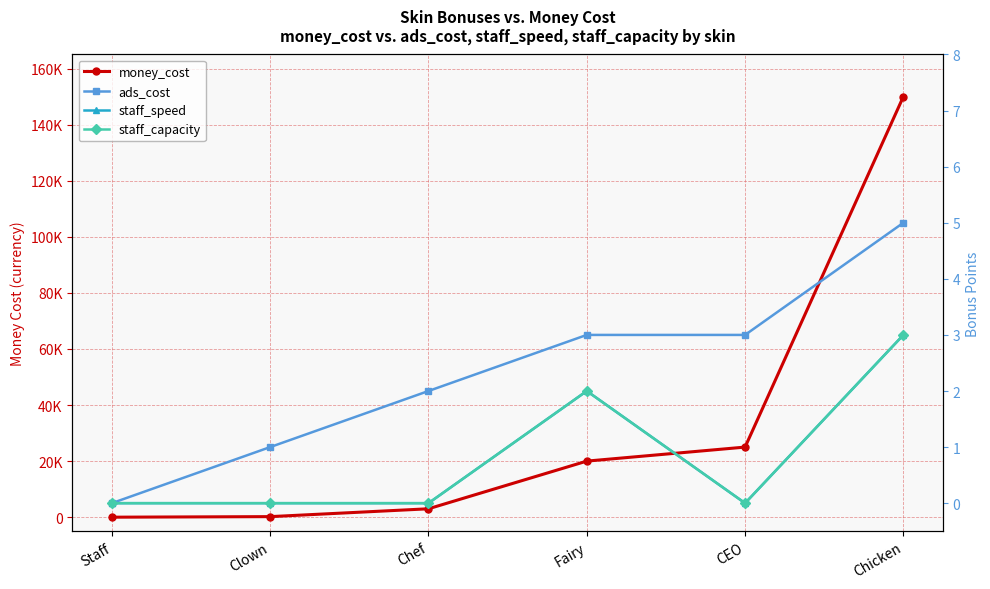

Does the chart have visible grid lines?

Yes